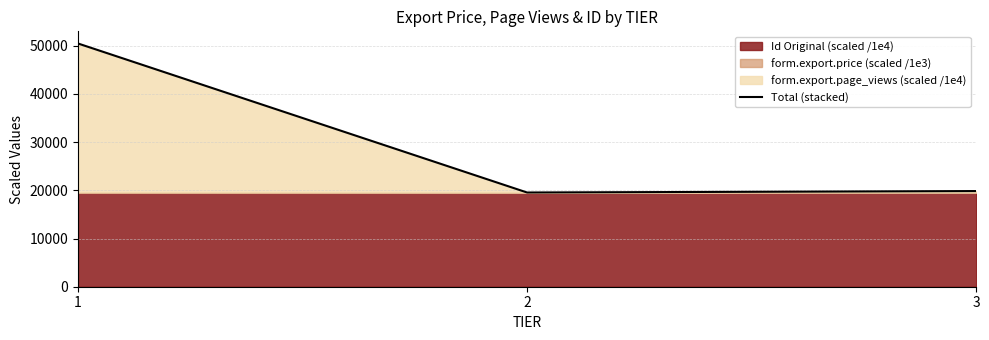

Approximately how many times larger is the value at 1 compared to 2?

2.6